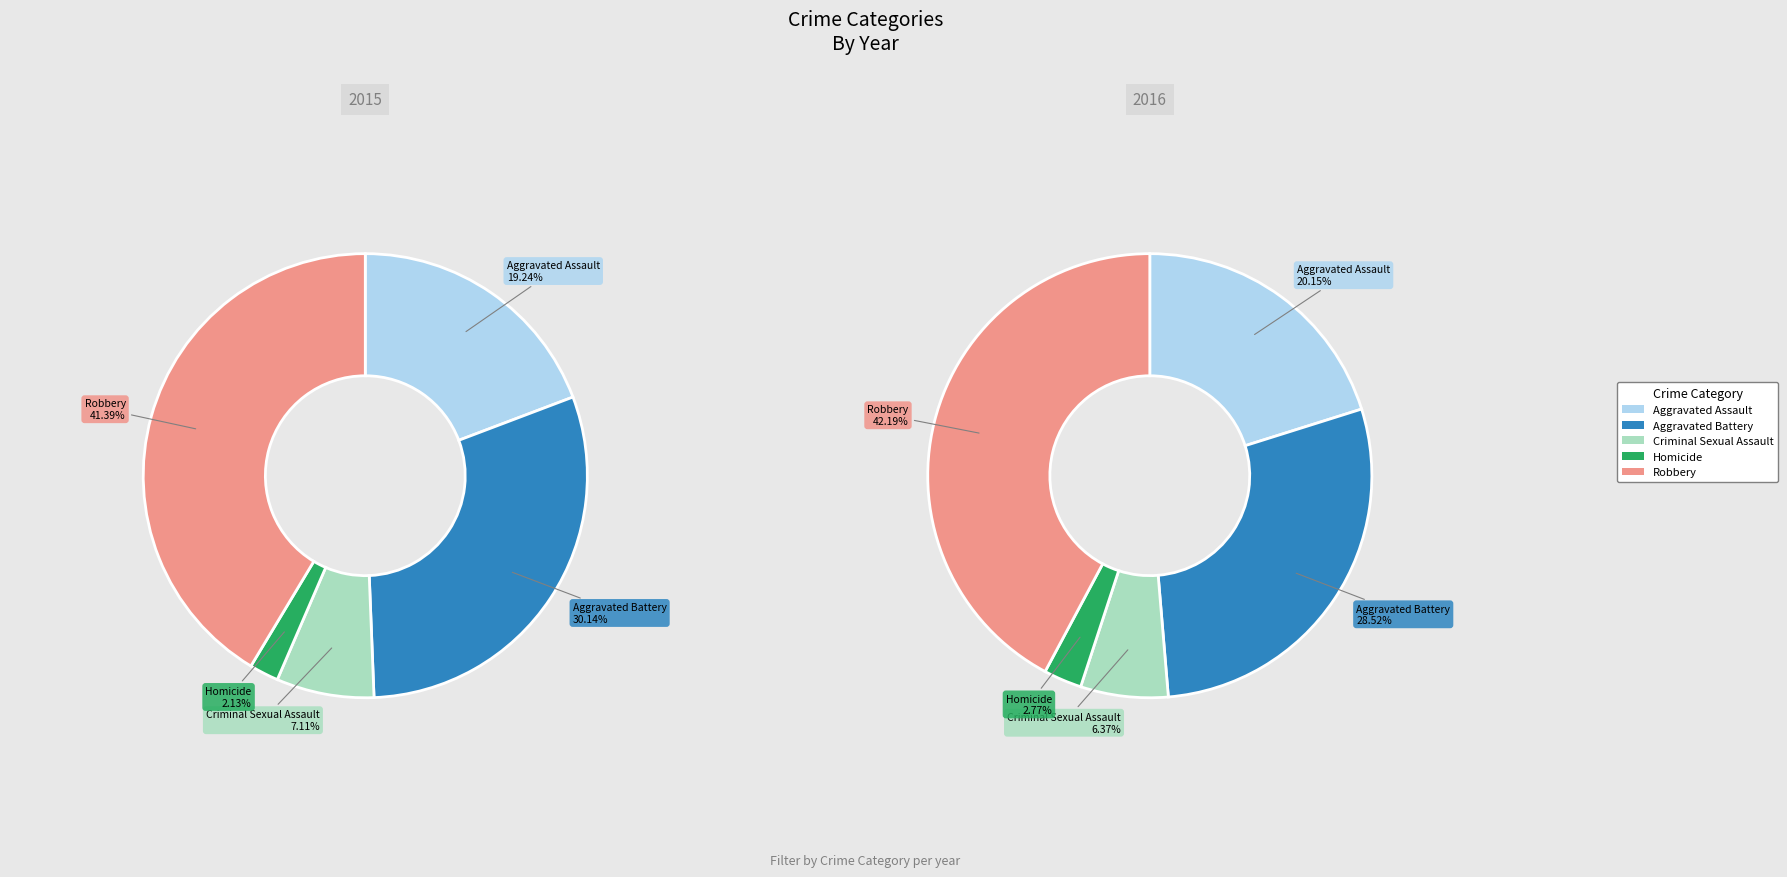

Does Aggravated Battery represent more than half of the total?

No